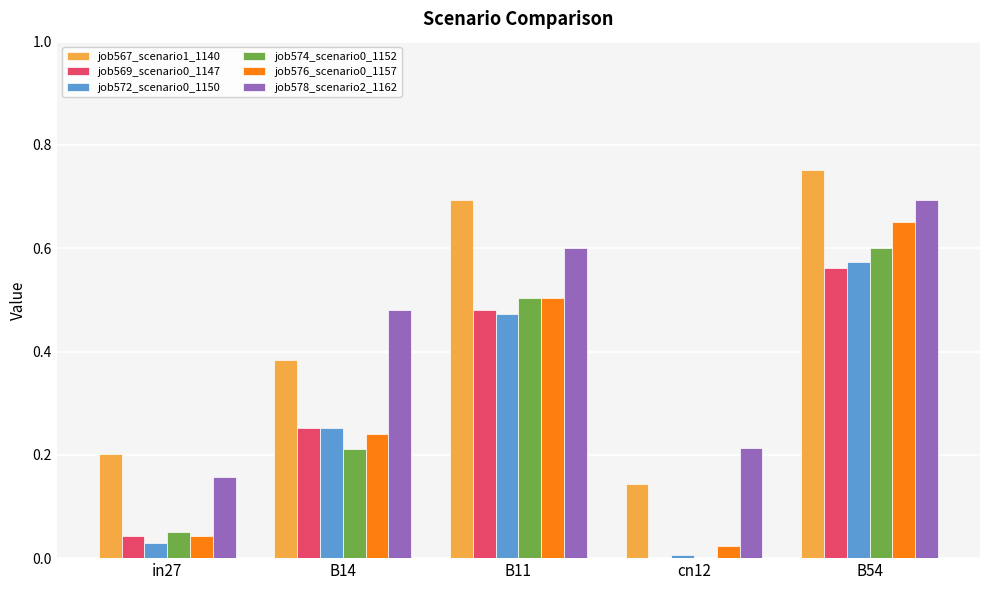

At which category is the sum across all series the highest?

B54